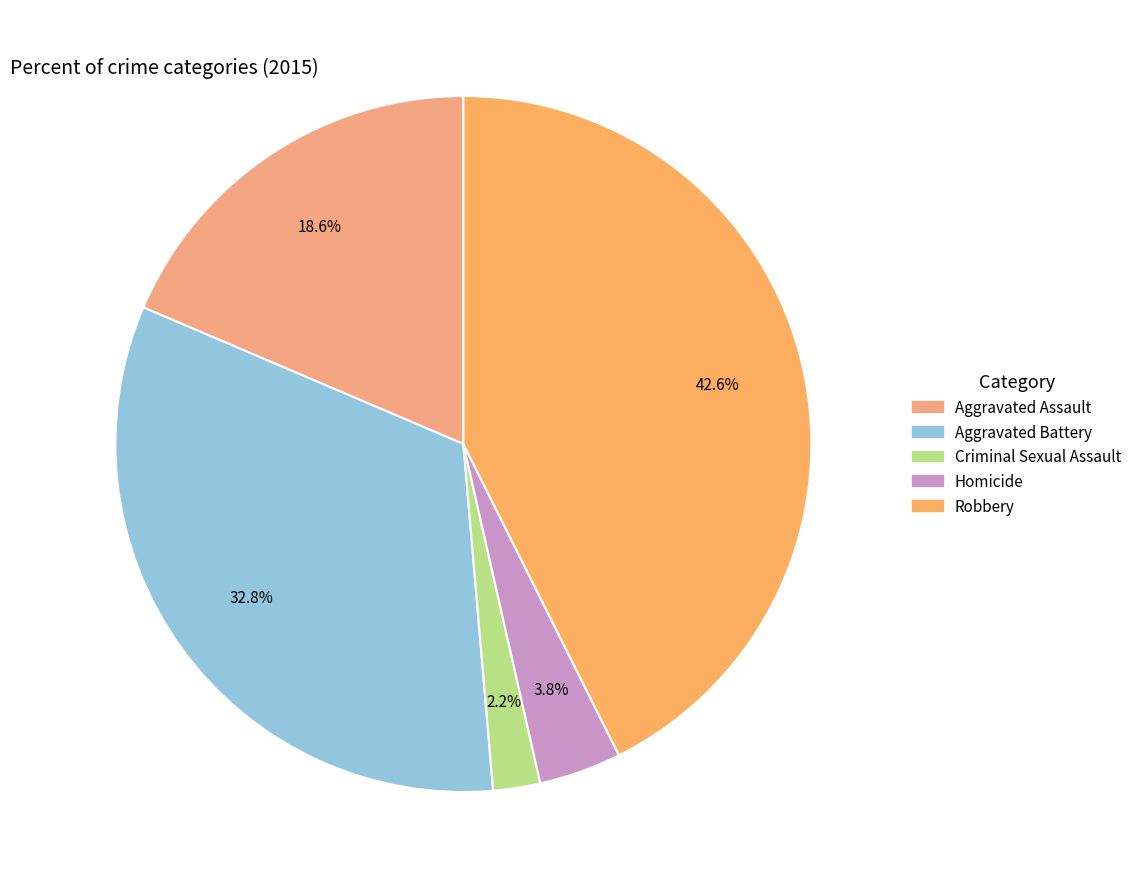

The Aggravated Assault slice represents 19% of the pie. True or false?

True